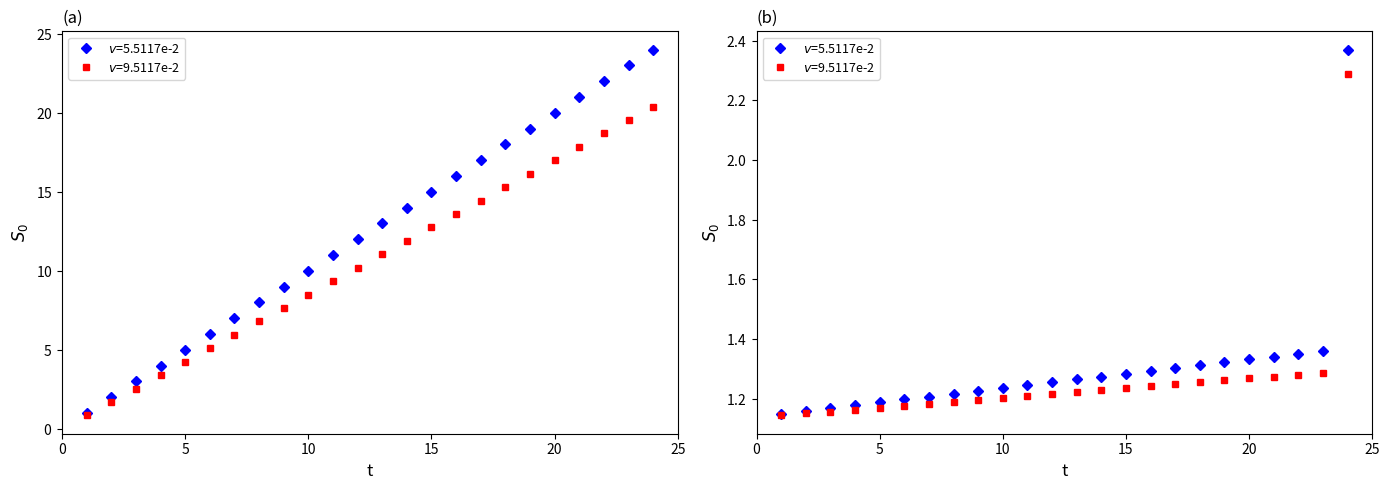

Is the value of terminate at 11 greater than the value of utterance_id at 9?

No